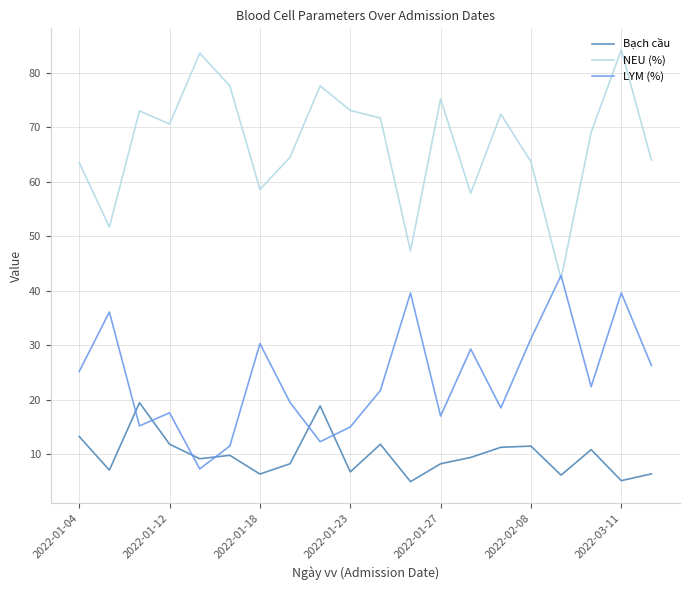

What is the minimum value shown in the chart?

5.0